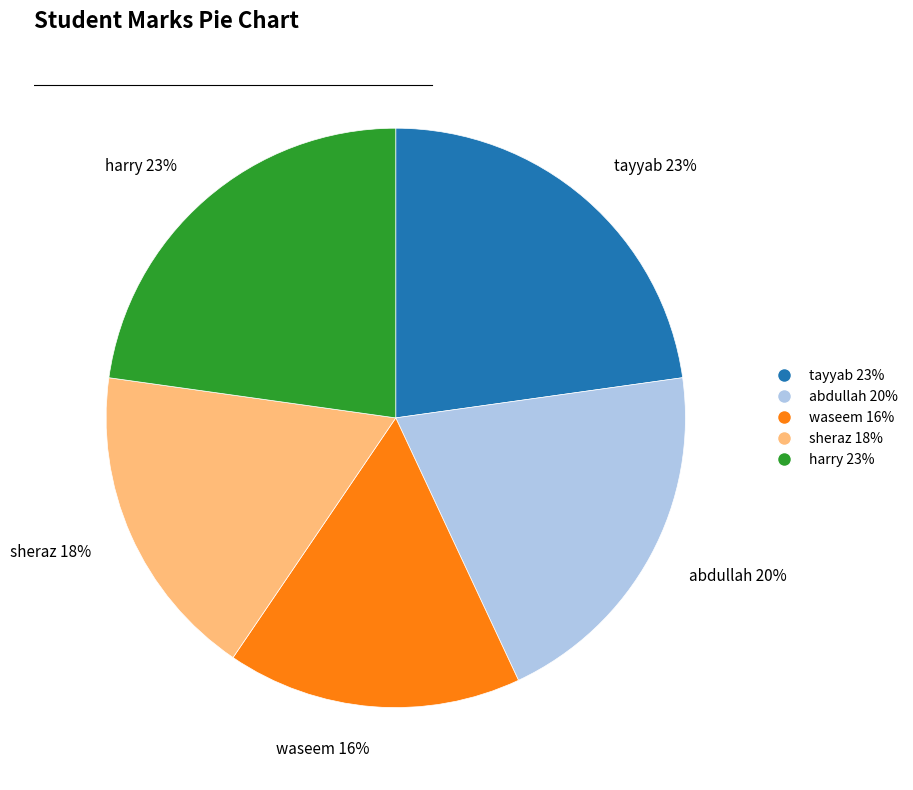

To the nearest percent, what portion does harry represent?

23%